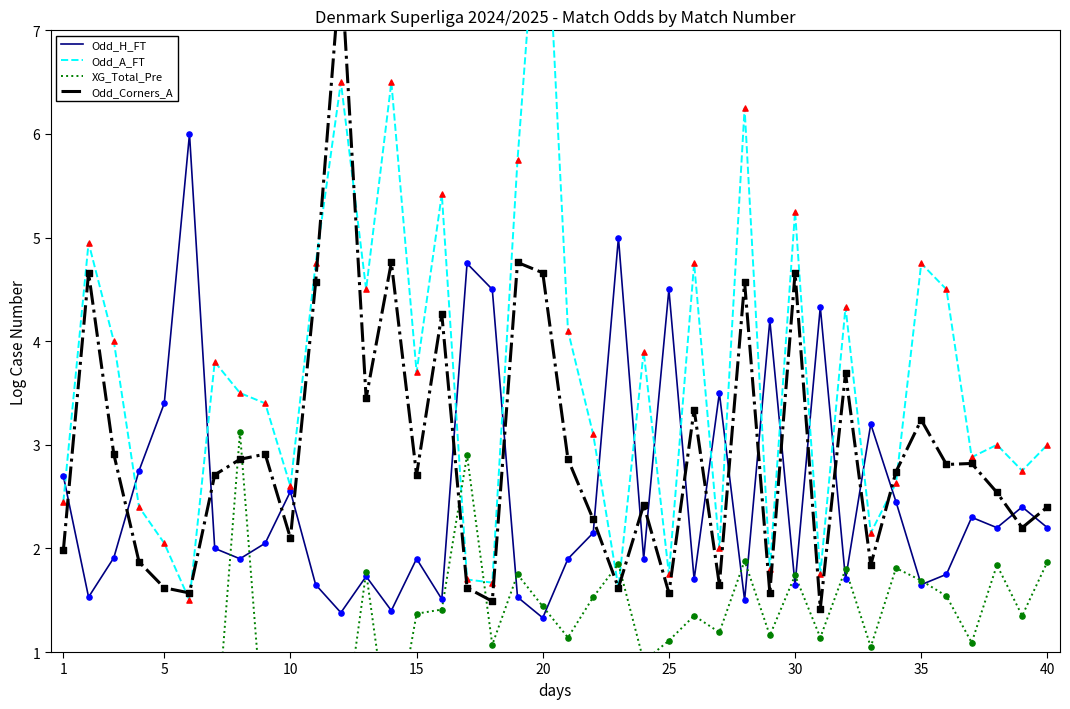

Which series reaches the minimum Y coordinate?

XG_Total_Pre